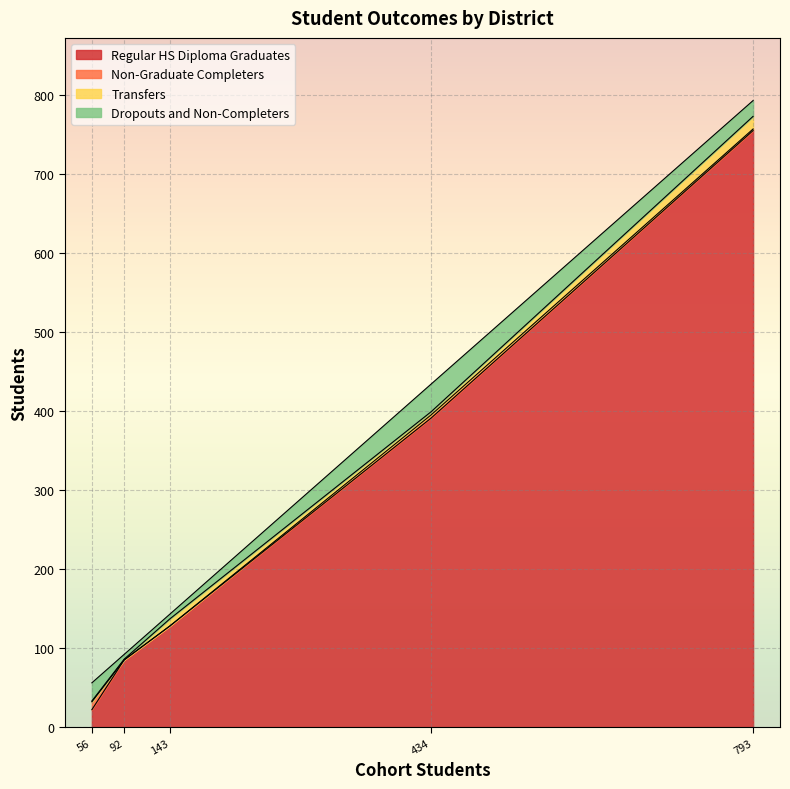

Does the chart display data point markers on the line(s)?

No